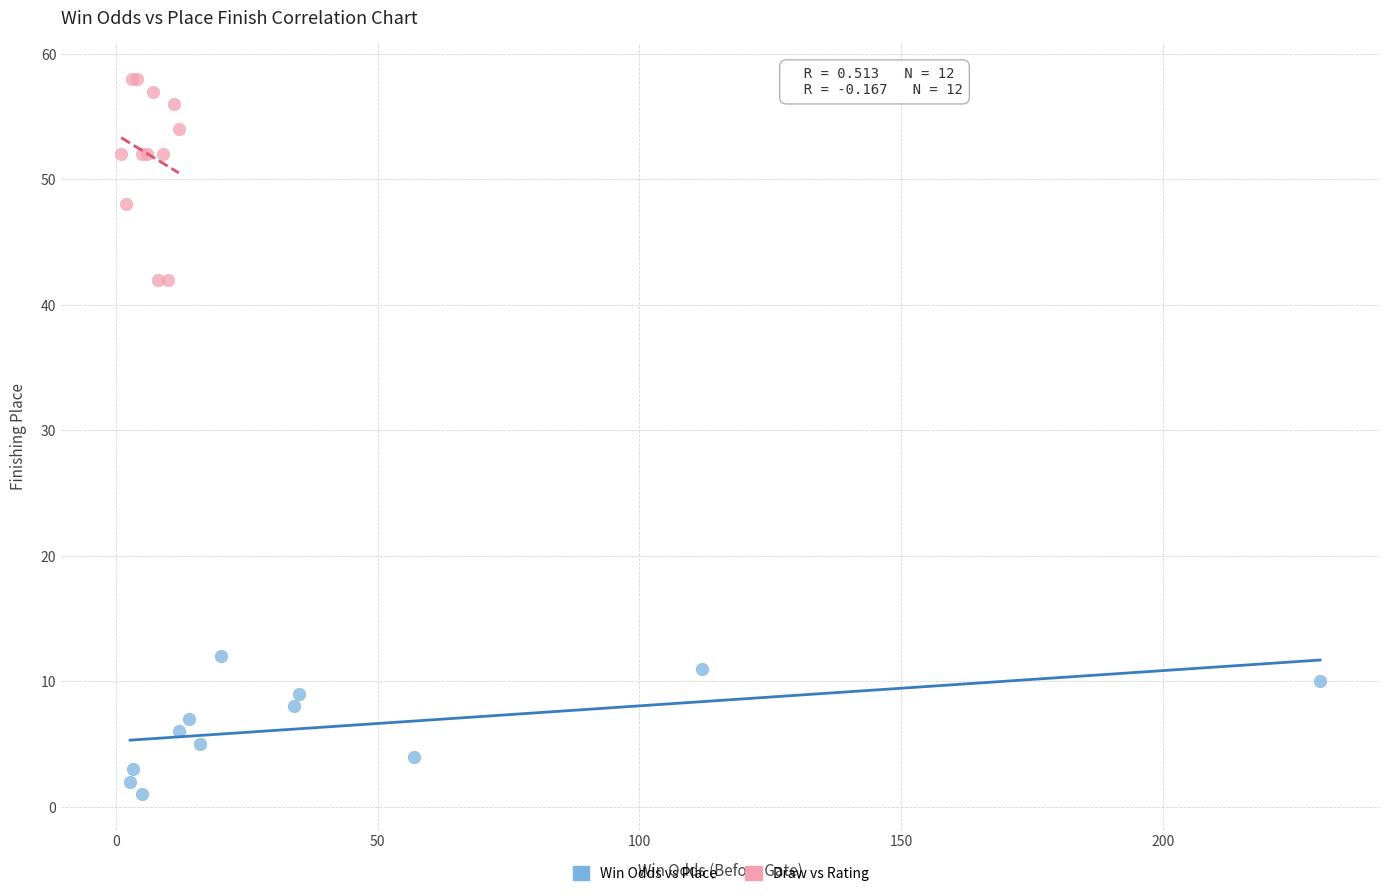

What are all the series names shown in the legend?

Win Odds vs Place, Draw vs Rating